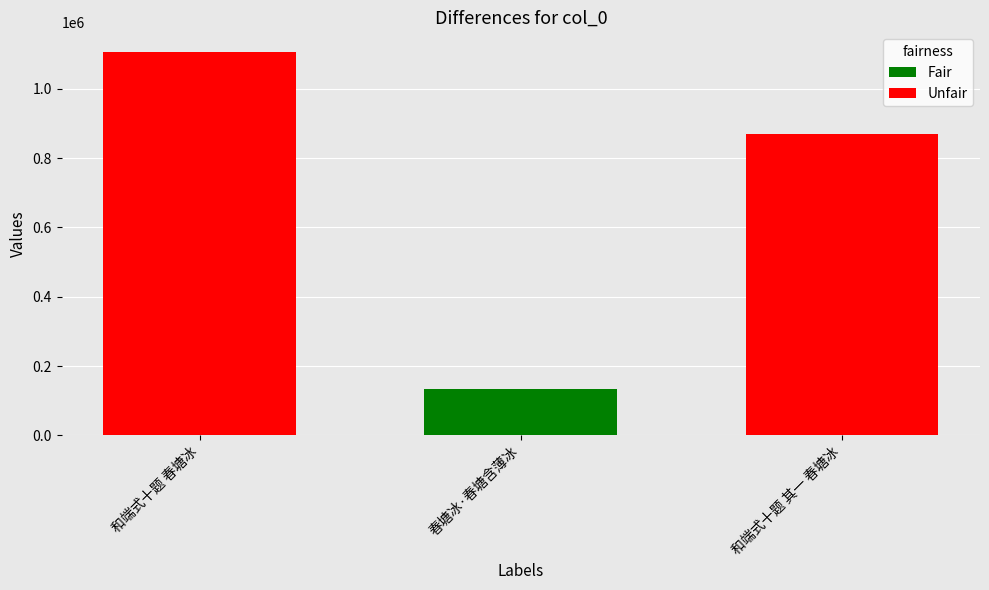

The chart shows a value of 870098 at 和端式十题 其一 春塘冰. True or false?

True